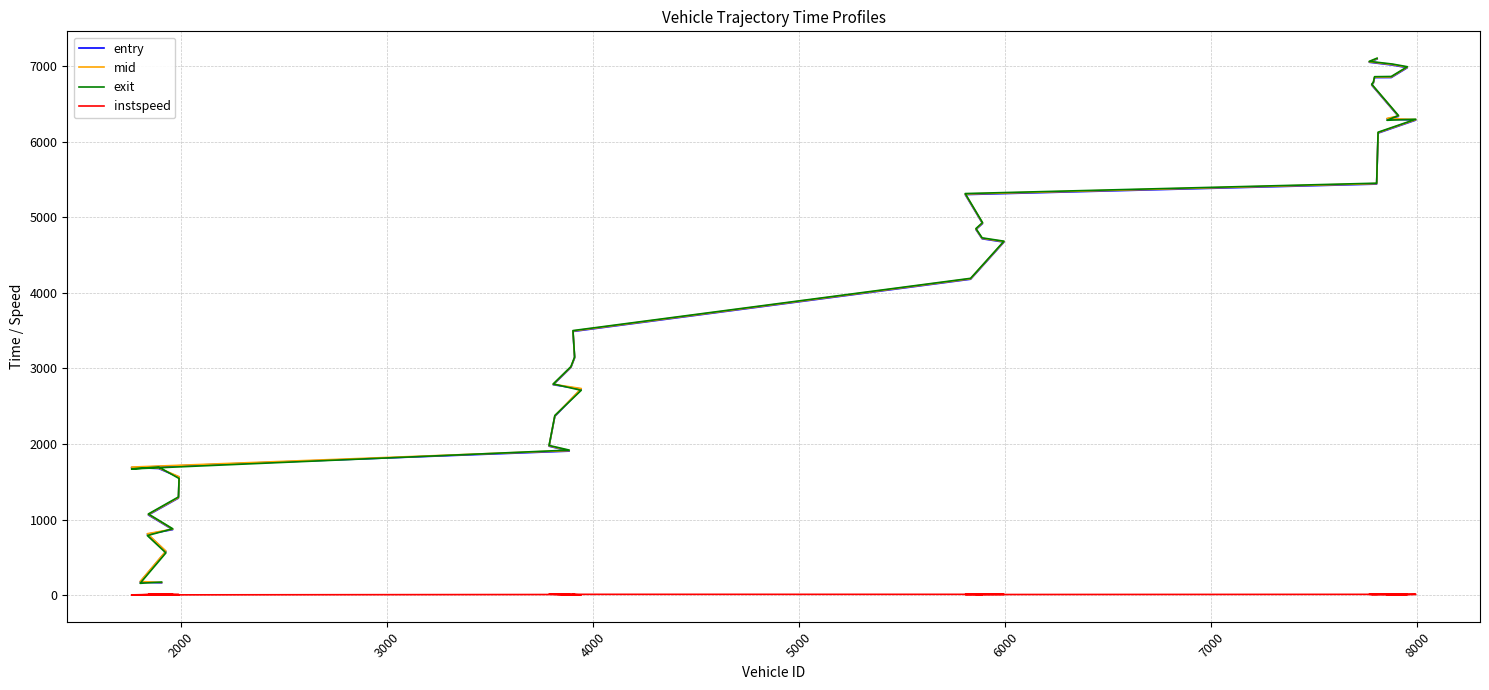

What are all the series names shown in the legend?

entry, mid, exit, instspeed